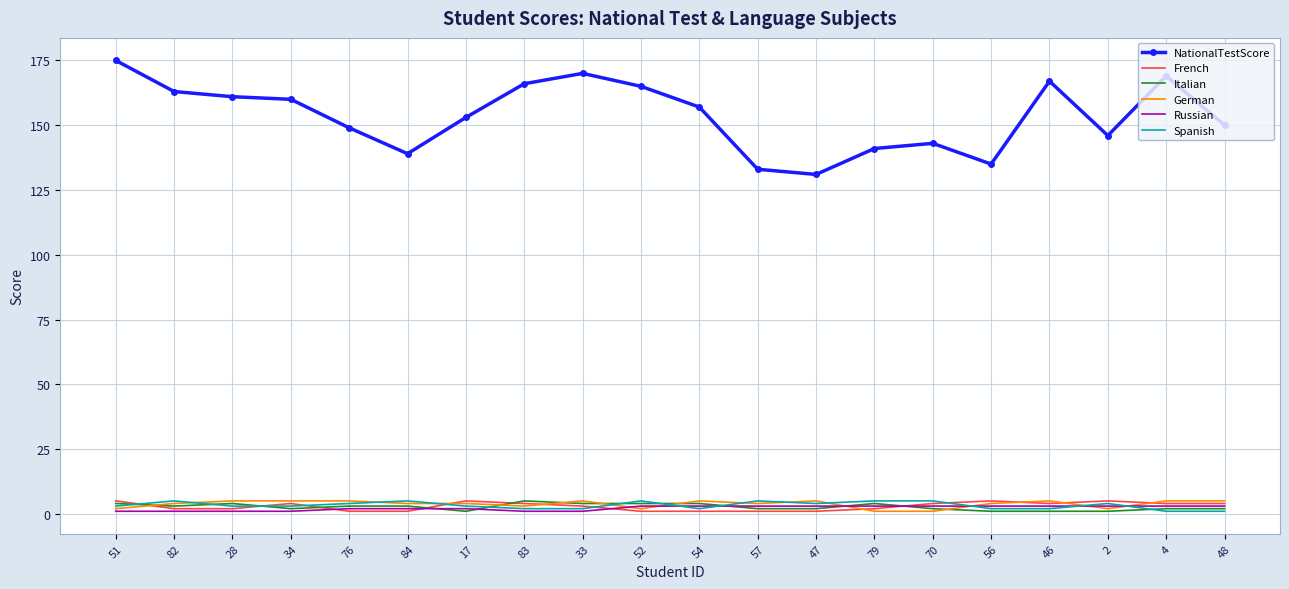

Which series has the widest spread of values?

NationalTestScore